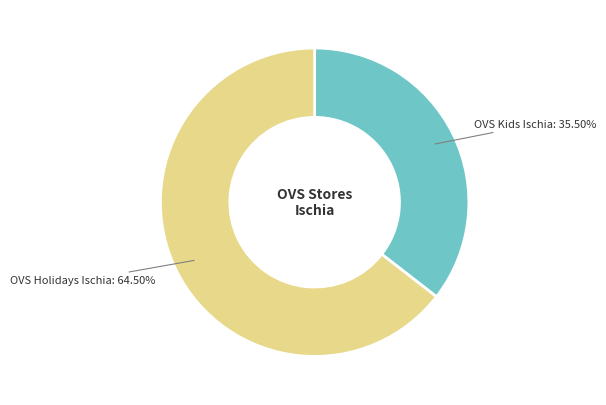

Does any single category account for the majority?

Yes